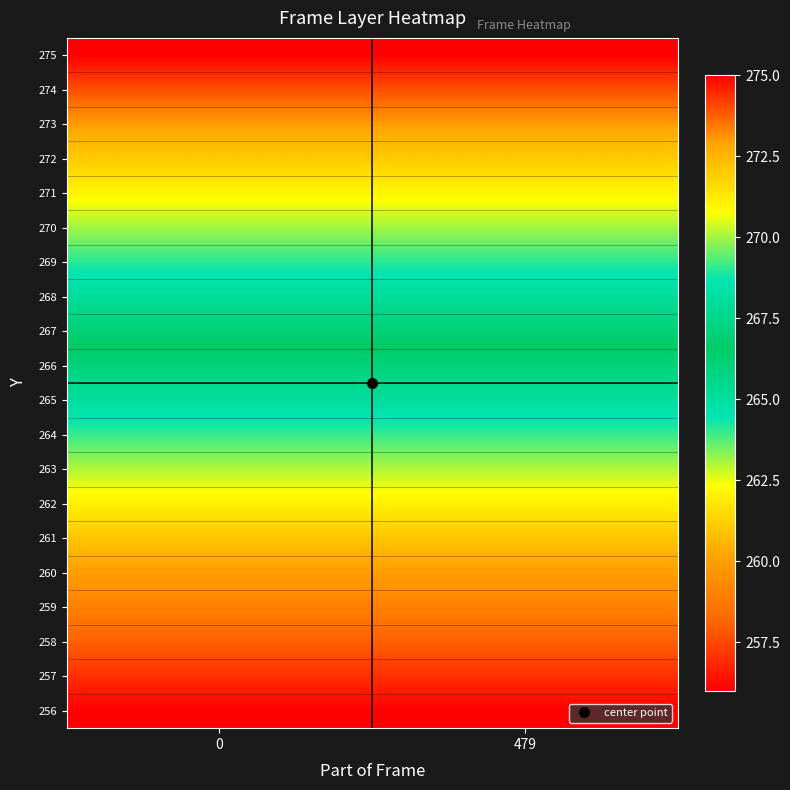

At how many categories does at least one series exceed 265?

2